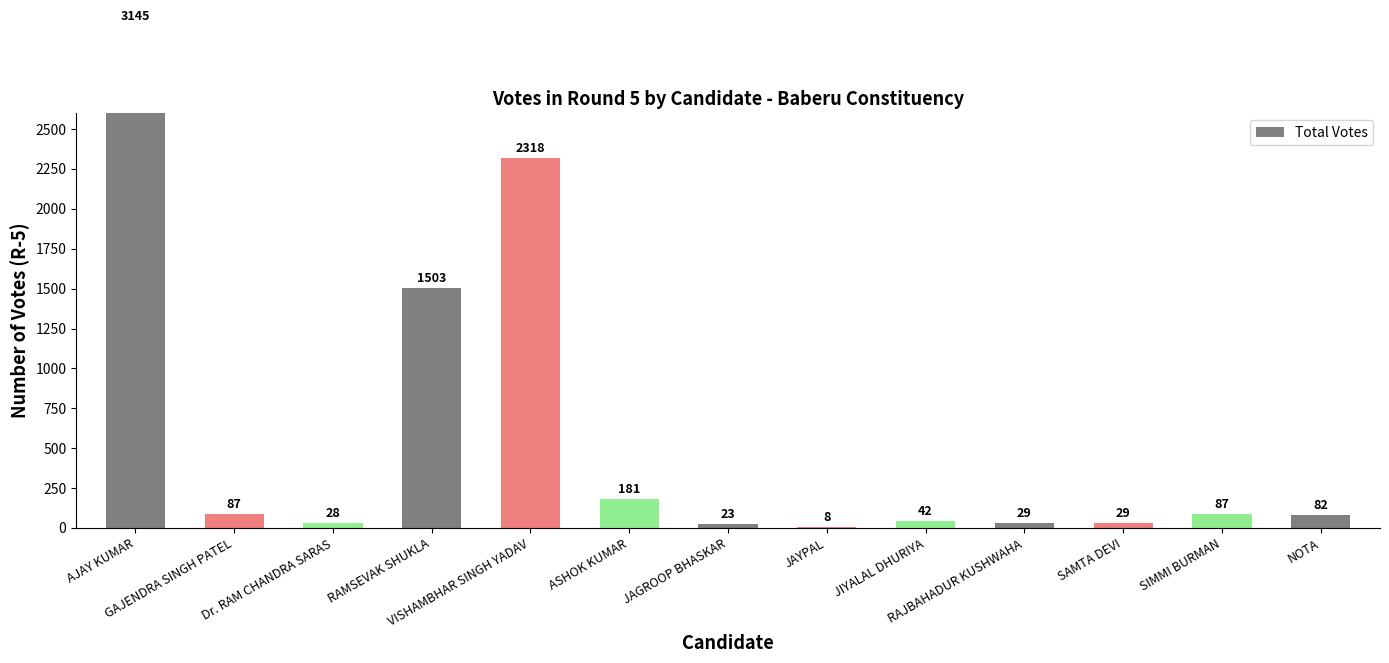

Rank the categories by value from lowest to highest.

JAYPAL, JAGROOP BHASKAR, Dr. RAM CHANDRA SARAS, RAJBAHADUR KUSHWAHA, SAMTA DEVI, JIYALAL DHURIYA, NOTA, GAJENDRA SINGH PATEL, SIMMI BURMAN, ASHOK KUMAR, RAMSEVAK SHUKLA, VISHAMBHAR SINGH YADAV, AJAY KUMAR